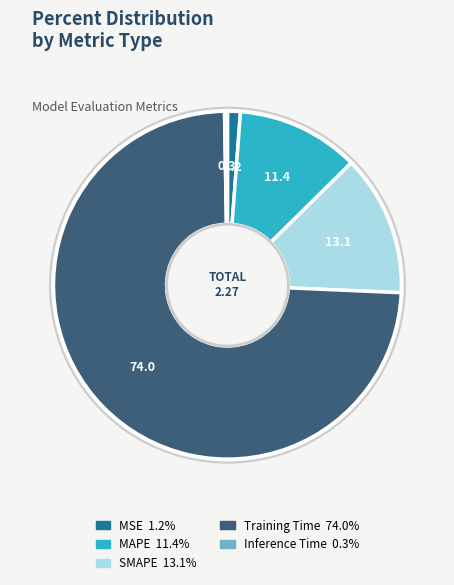

Between Training Time and MSE, which is larger?

Training Time